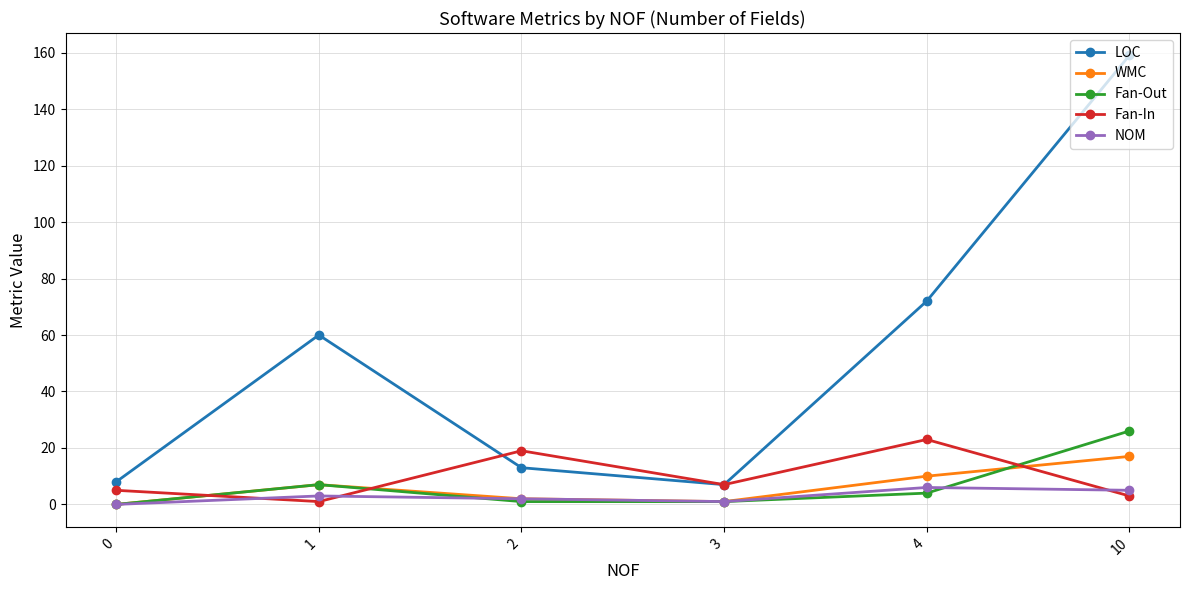

At which category does LOC reach its first local valley?

3